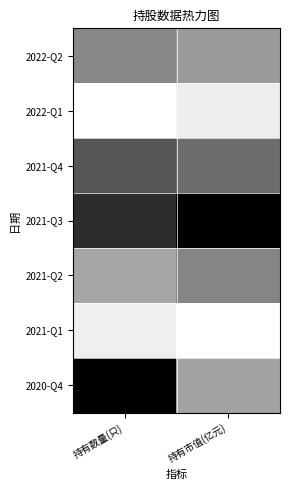

Reading left to right, list all the values displayed in this chart.

2022-Q2: 持有数量(只)=0.5	持有市值(亿元)=0.4
2022-Q1: 持有数量(只)=0.0	持有市值(亿元)=0.1
2021-Q4: 持有数量(只)=0.7	持有市值(亿元)=0.6
2021-Q3: 持有数量(只)=0.8	持有市值(亿元)=1.0
2021-Q2: 持有数量(只)=0.4	持有市值(亿元)=0.5
2021-Q1: 持有数量(只)=0.1	持有市值(亿元)=0.0
2020-Q4: 持有数量(只)=1.0	持有市值(亿元)=0.4